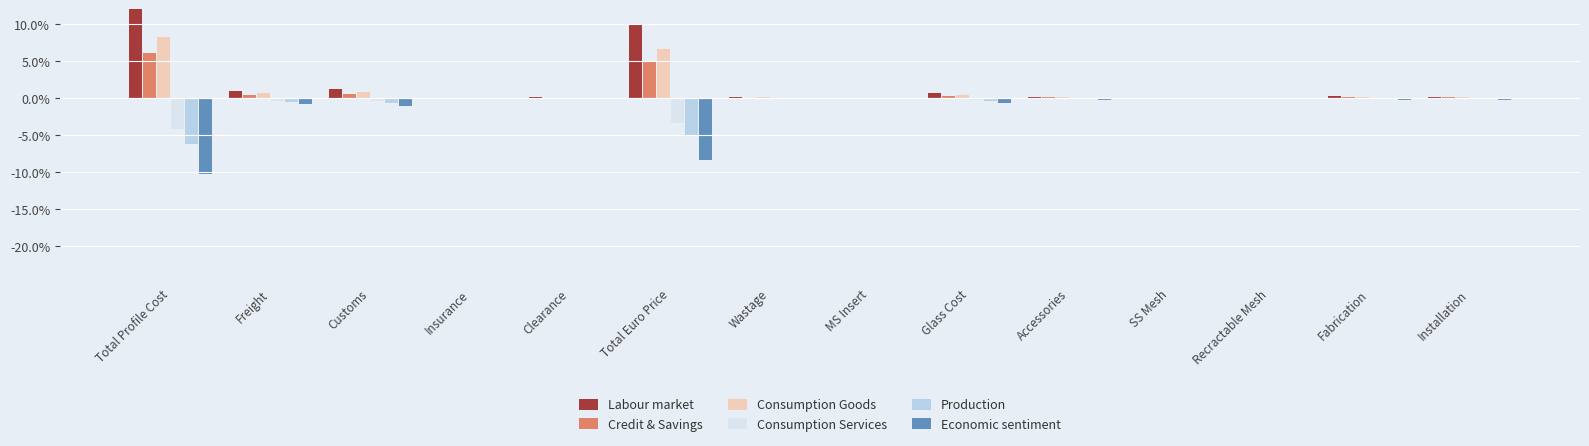

What is the sum of the Consumption Goods values at Total Profile Cost and Total Euro Price?

14.9